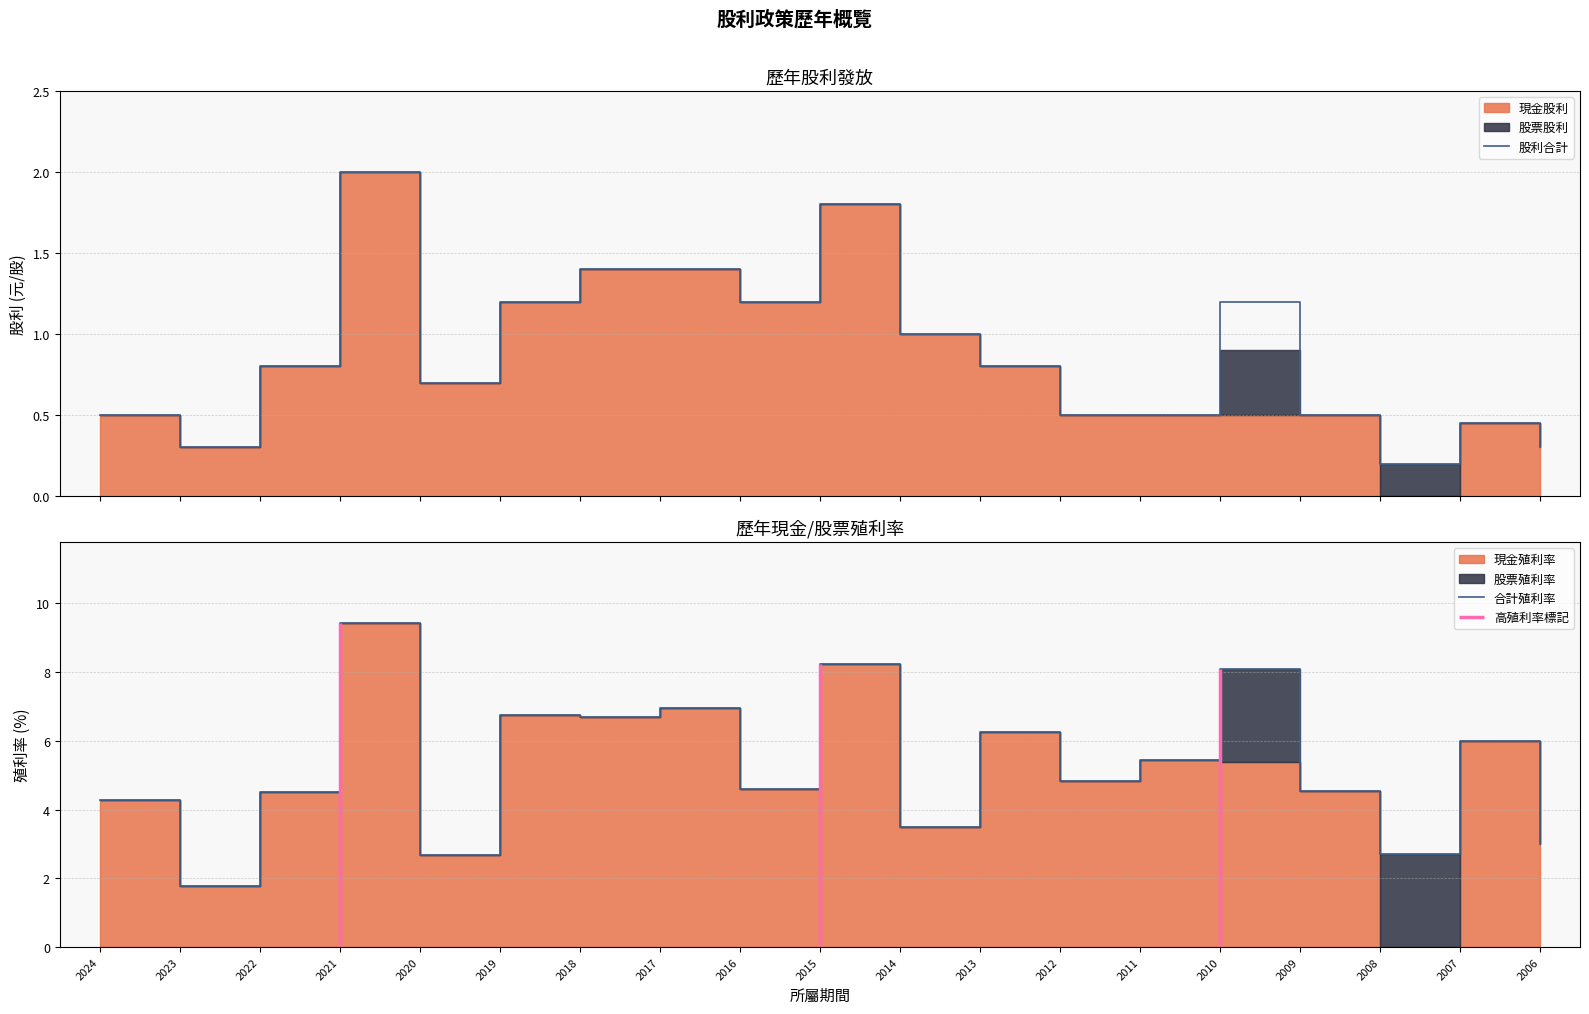

Read the 股利合計 value at 2007.

0.5